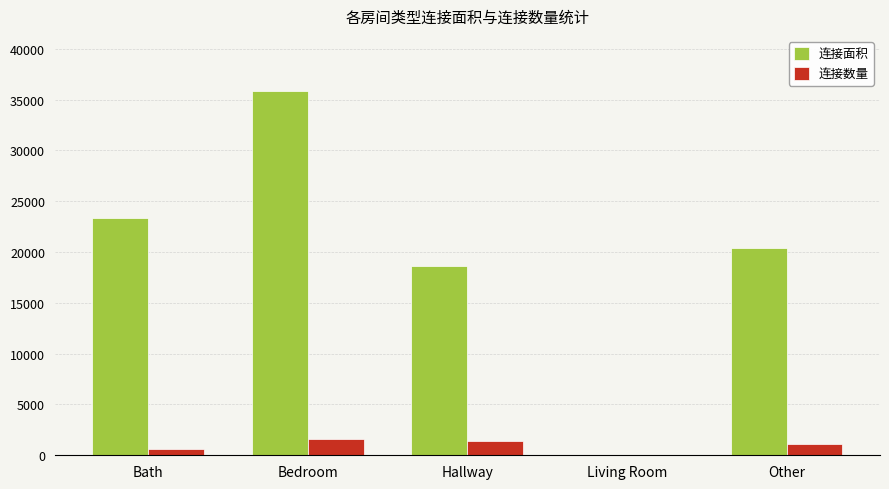

What is the highest value of the 连接数量 series?

1590